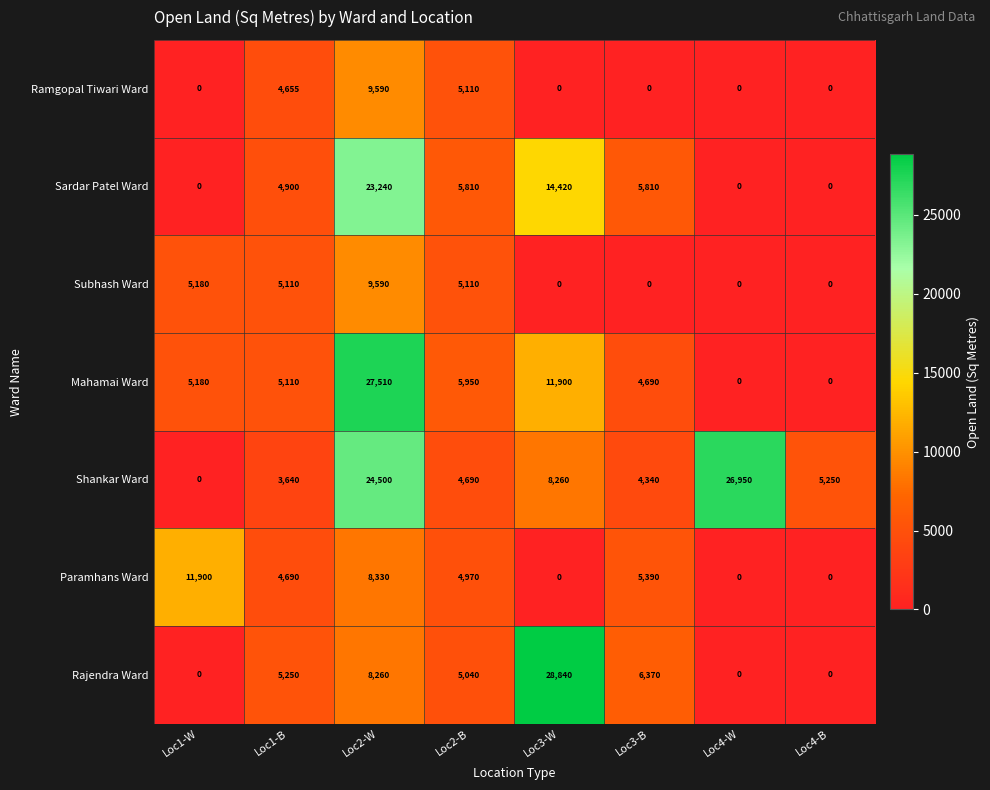

How many data points does each series have?

8